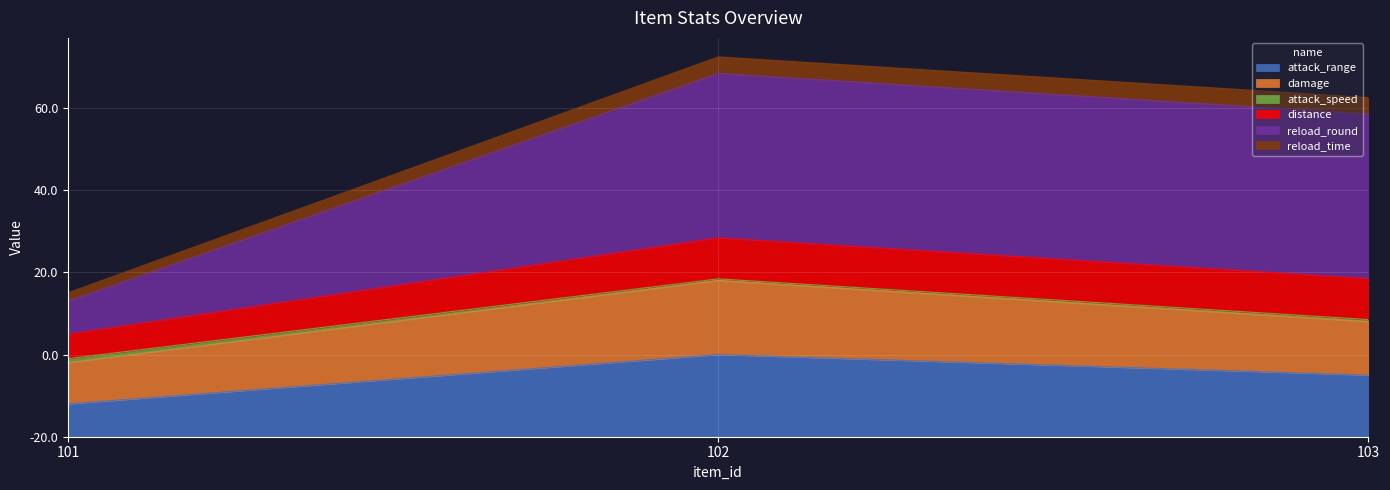

What are all the series names shown in the legend?

attack_range, damage, attack_speed, distance, reload_round, reload_time